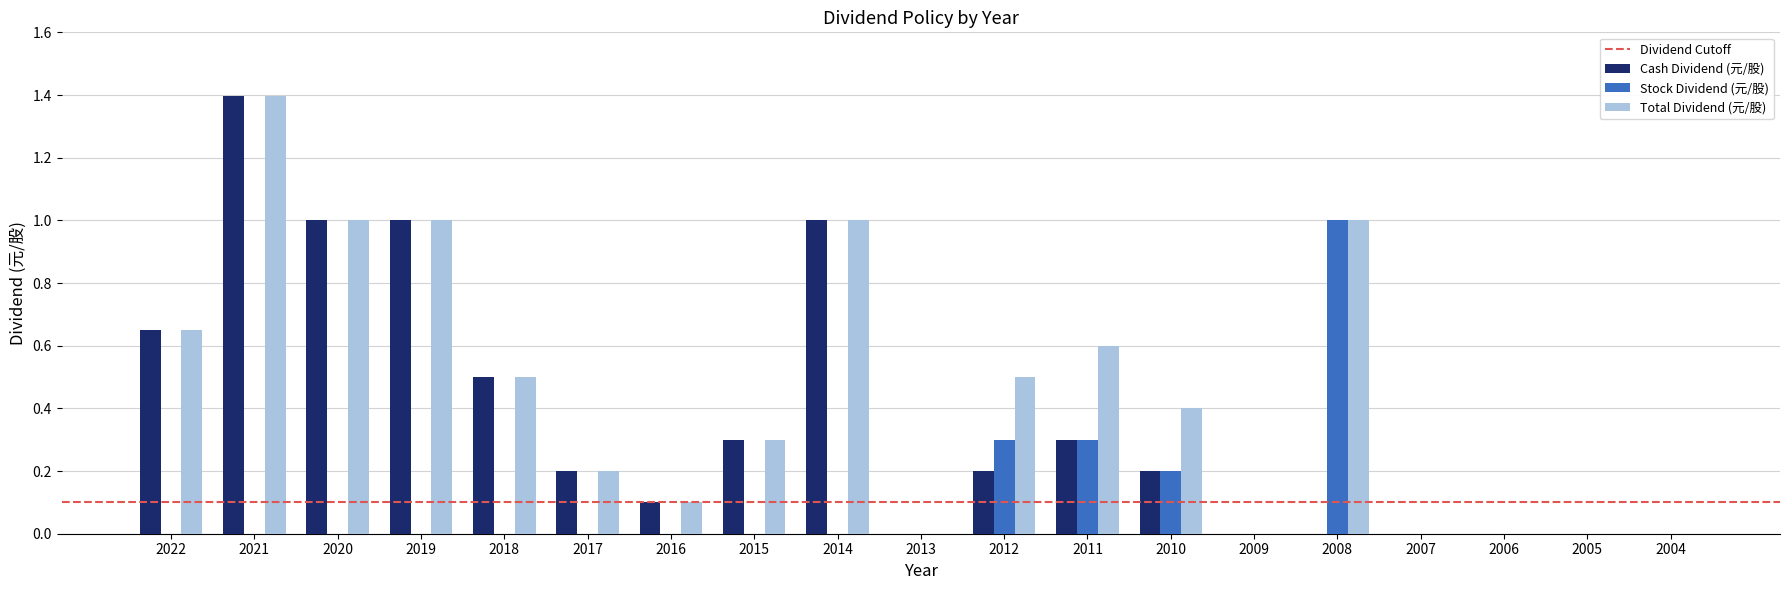

Which series has the largest total across all categories?

Total Dividend (元/股)